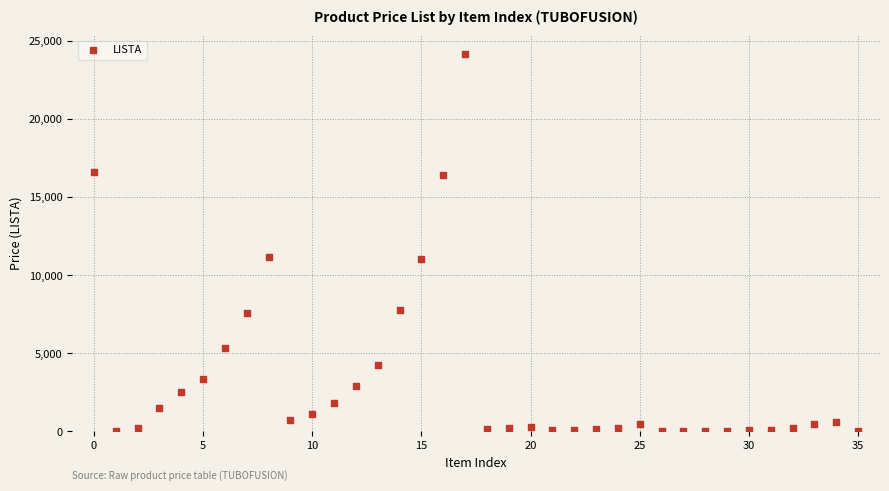

What is the range of Y values (max minus min)?

24160.1